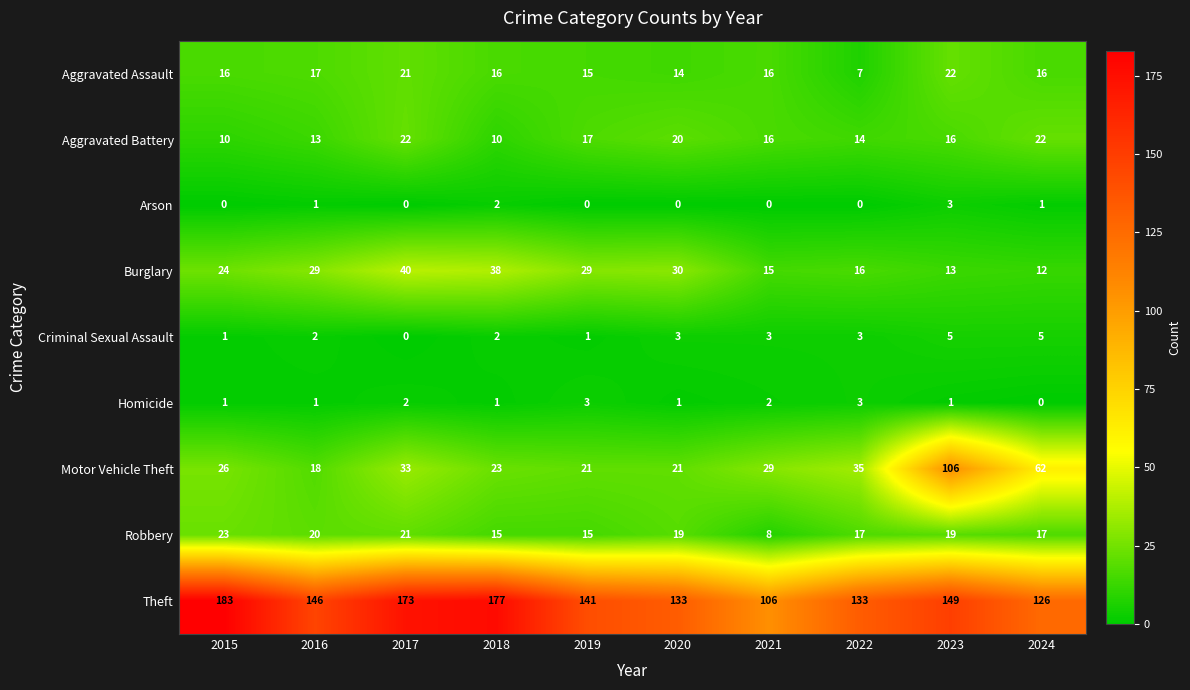

Which series has the largest total across all categories?

Theft